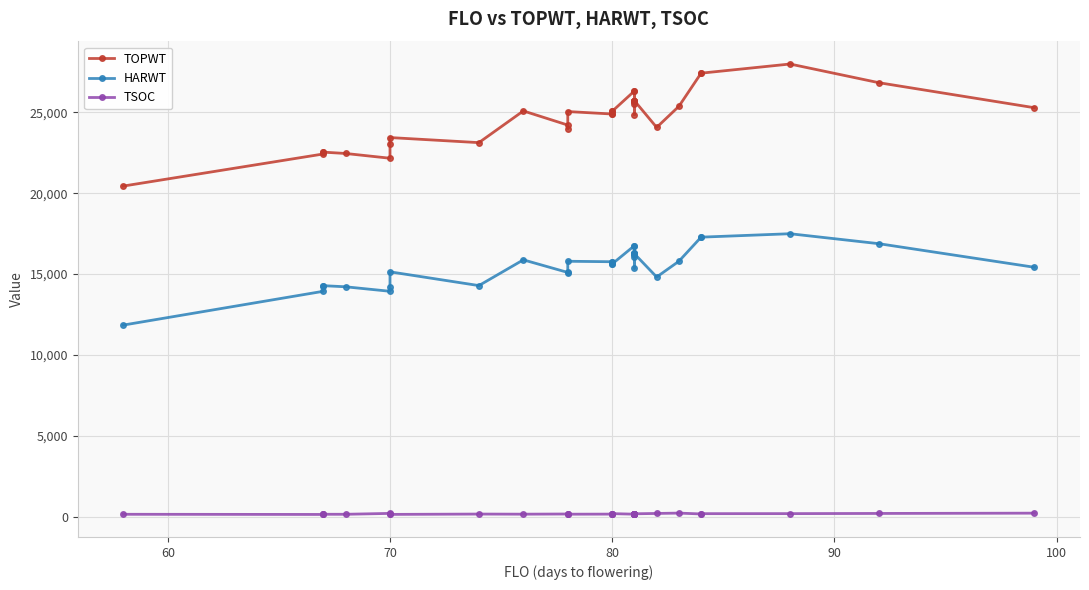

How many interior local peaks does the TSOC series have?

9